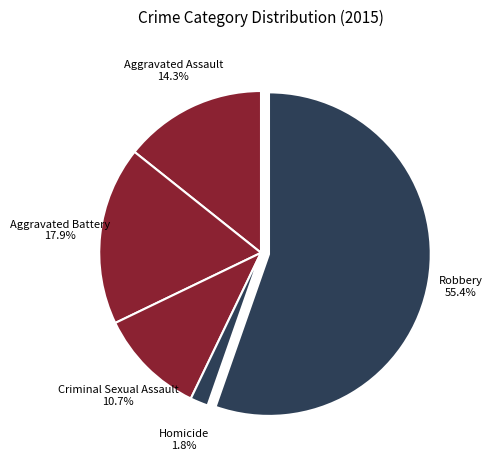

True or false: Aggravated Battery accounts for 25% of the total.

False